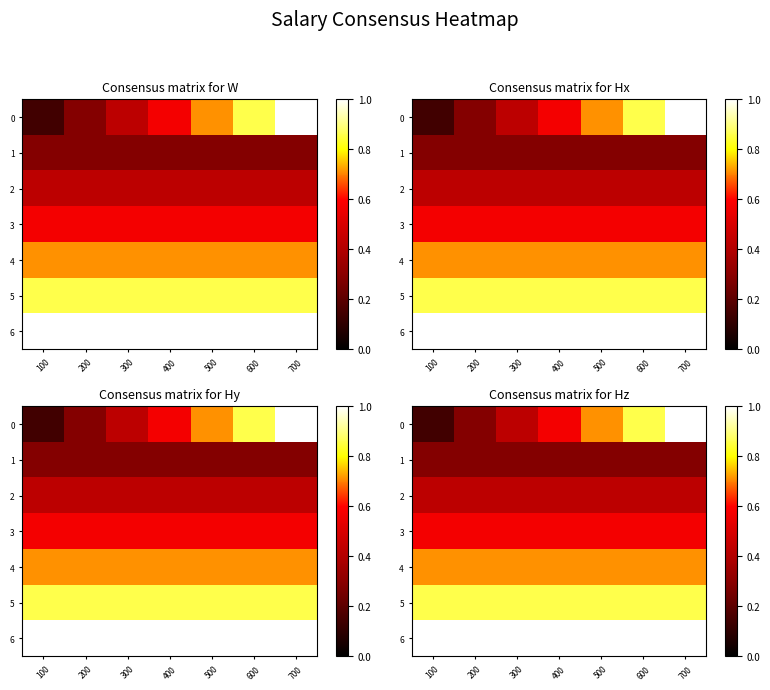

List the labels in order of 6 value, smallest first.

100, 200, 300, 400, 500, 600, 700